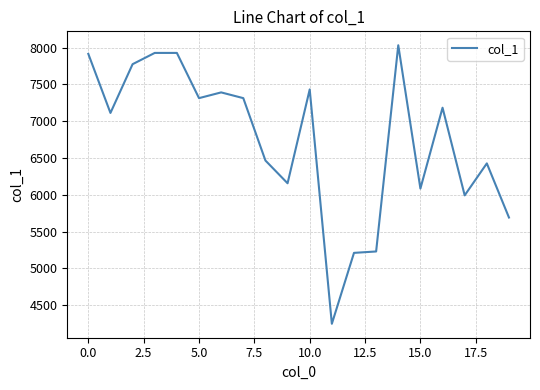

What is the greatest value displayed?

8031